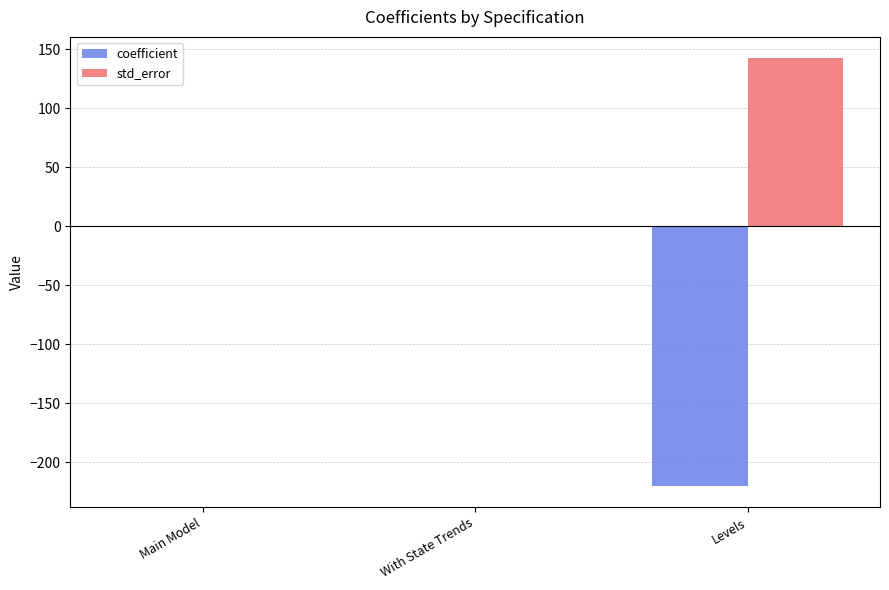

Between Main Model and Levels, which series saw the biggest shift?

coefficient